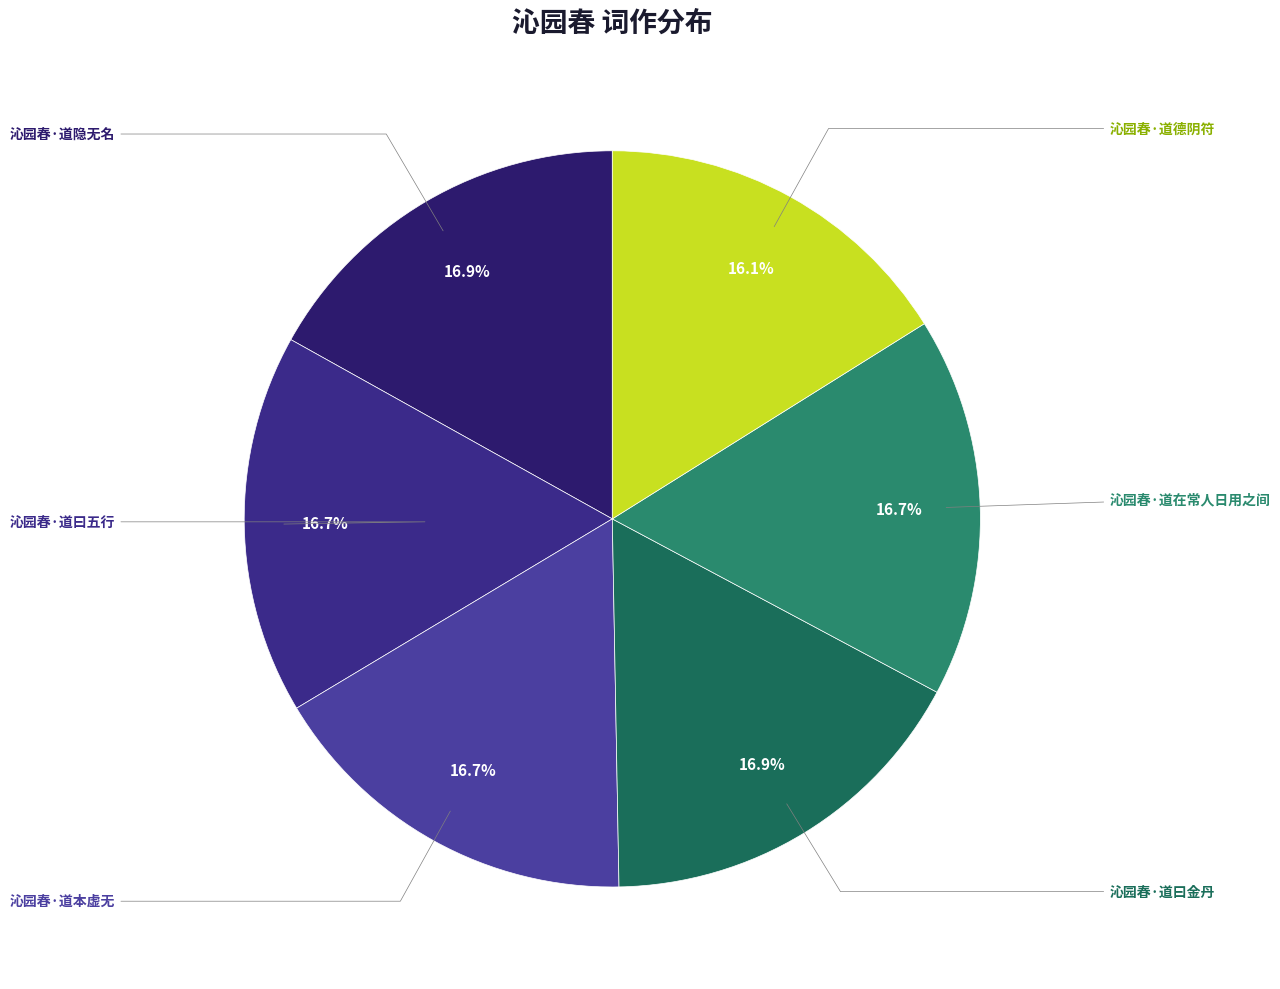

What is the smallest slice in the pie chart?

沁园春·道德阴符